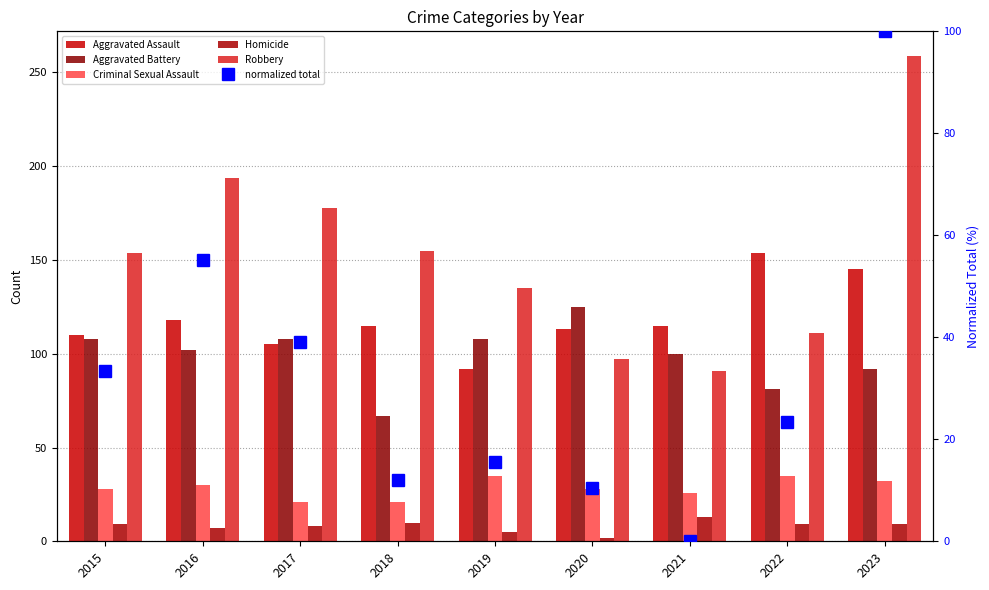

Reading left to right, extract all data points from this chart.

Aggravated Assault: 110.0	118.0	105.0	115.0	92.0	113.0	115.0	154.0	145.0
Aggravated Battery: 108.0	102.0	108.0	67.0	108.0	125.0	100.0	81.0	92.0
Criminal Sexual Assault: 28.0	30.0	21.0	21.0	35.0	28.0	26.0	35.0	32.0
Homicide: 9.0	7.0	8.0	10.0	5.0	2.0	13.0	9.0	9.0
Robbery: 154.0	194.0	178.0	155.0	135.0	97.0	91.0	111.0	259.0
normalized total: 33.3	55.2	39.1	12.0	15.6	10.4	0.0	23.4	100.0